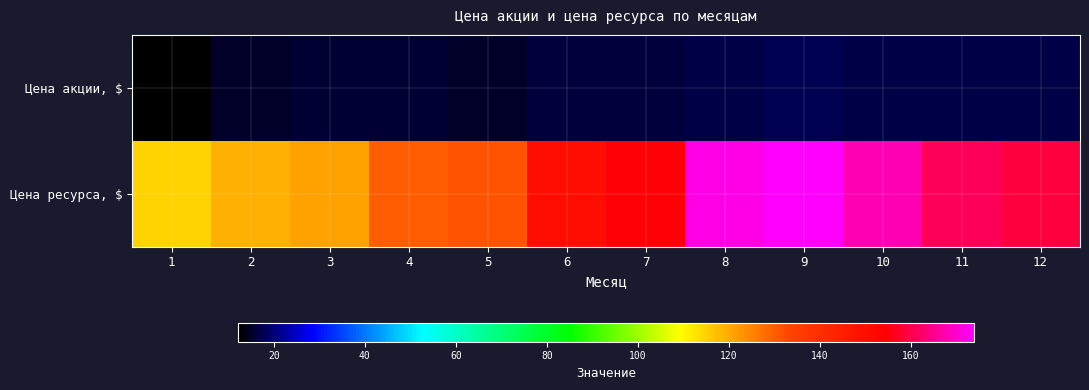

Which category has the lowest value across all series?

1